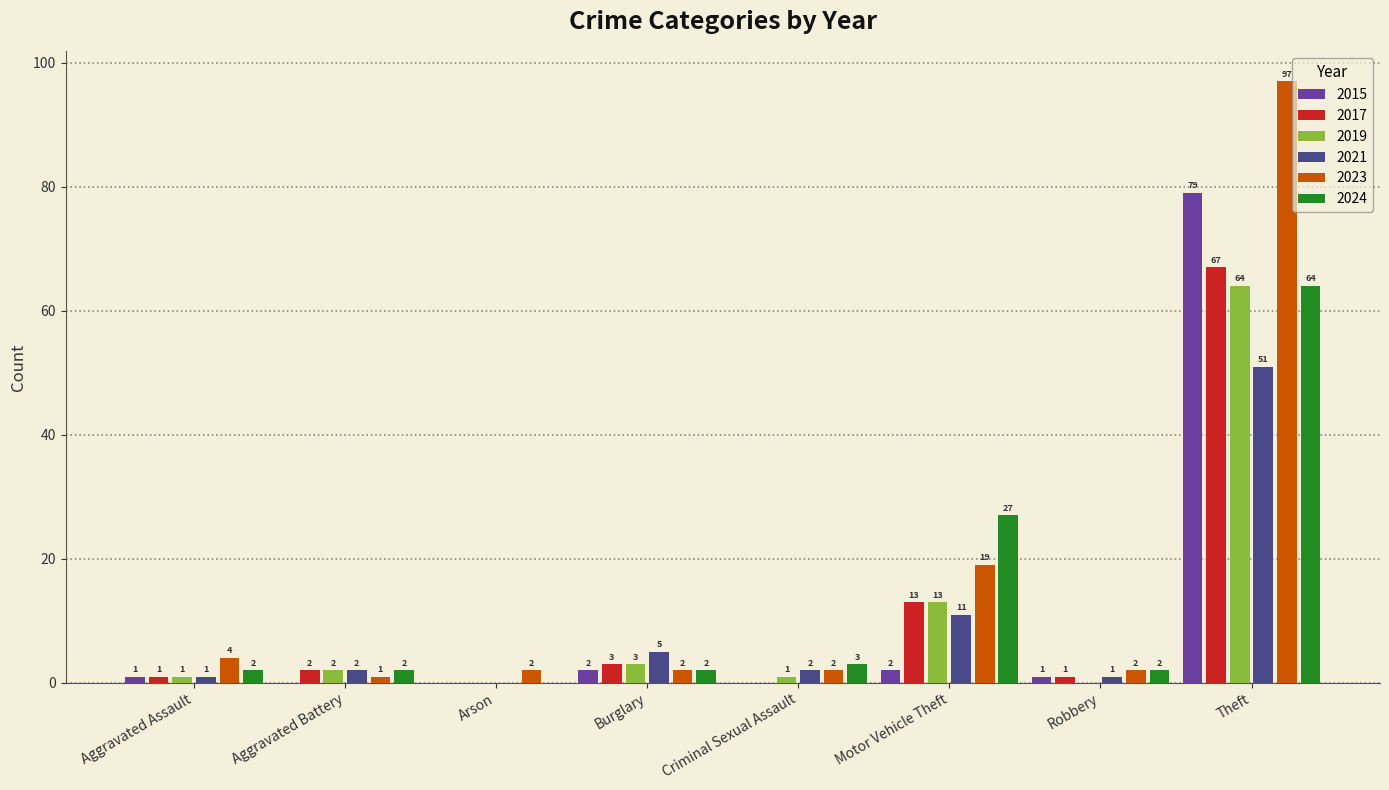

Which series changed the most between Arson and Motor Vehicle Theft?

2024